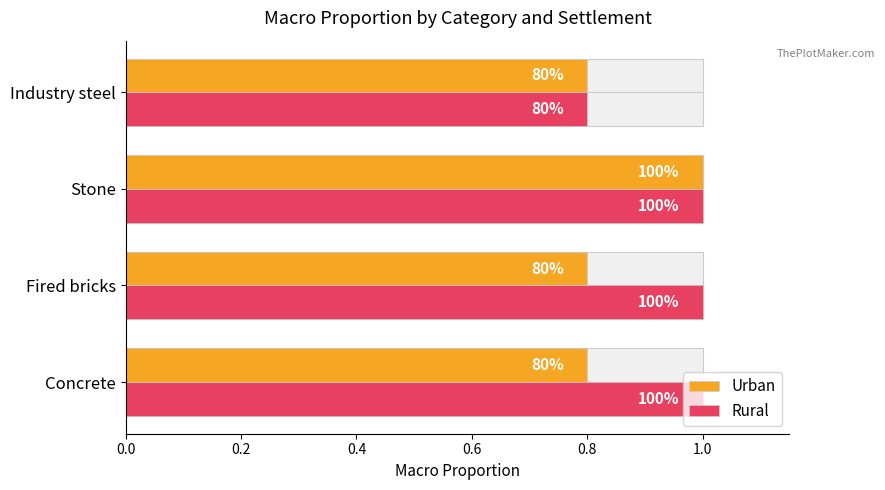

List the series in order of their overall mean, highest first.

Rural, Urban